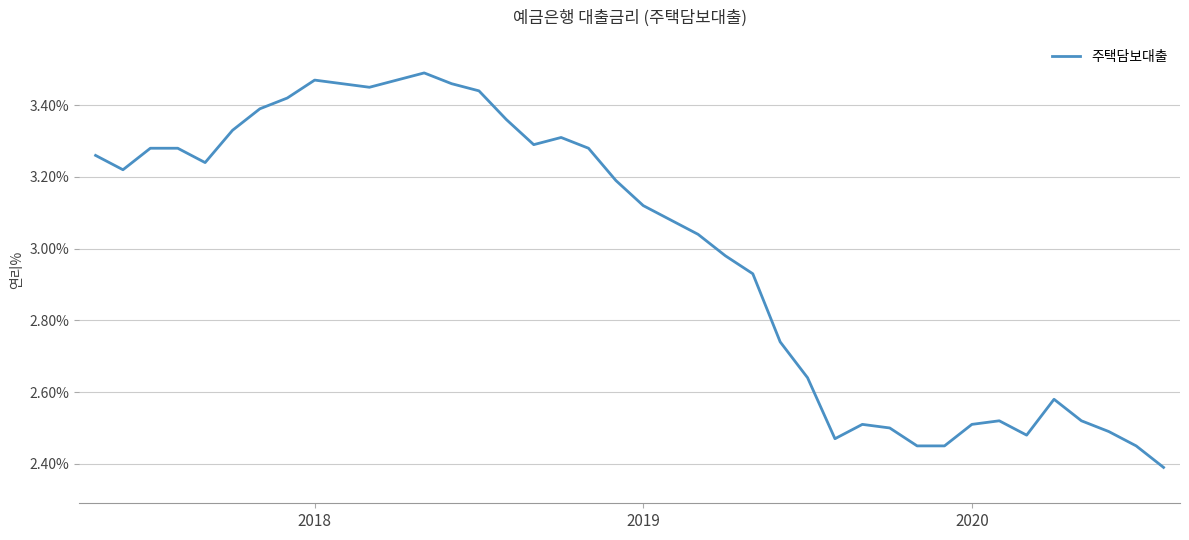

What is the difference between the maximum and minimum values?

1.1